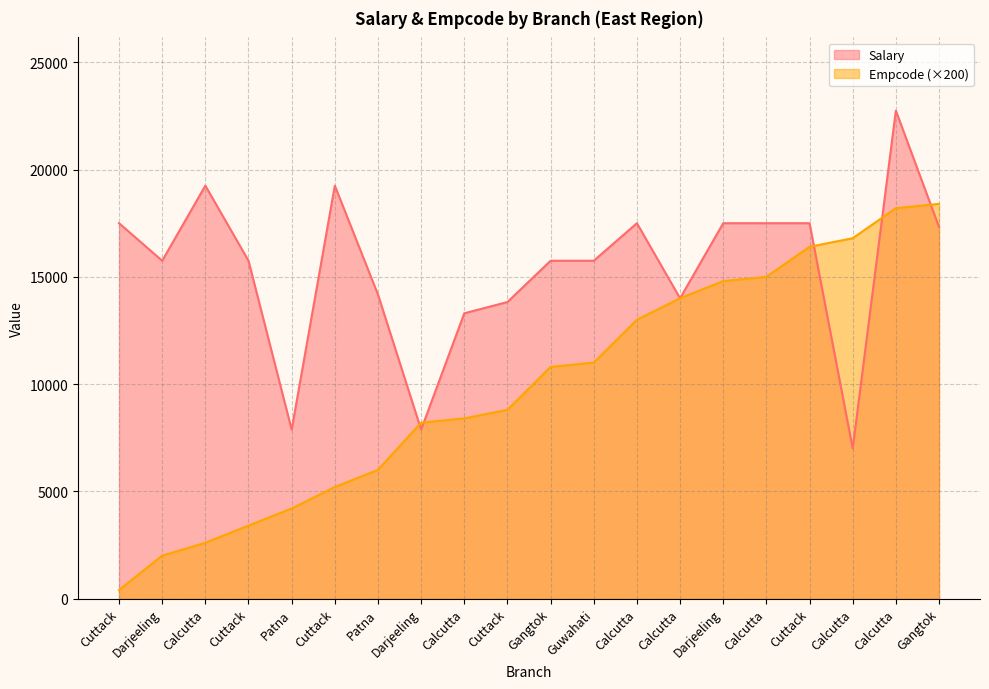

Reading left to right, transcribe all the data shown in this chart.

Salary: Cuttack=17500	Darjeeling=15750	Calcutta=19250	Cuttack=15750	Patna=7875	Cuttack=19250	Patna=14175	Darjeeling=7875	Calcutta=13300	Cuttack=13825	Gangtok=15750	Guwahati=15750	Calcutta=17500	Calcutta=14000	Darjeeling=17500	Calcutta=17500	Cuttack=17500	Calcutta=7000	Calcutta=22750	Gangtok=17325
Empcode: Cuttack=400	Darjeeling=2000	Calcutta=2600	Cuttack=3400	Patna=4200	Cuttack=5200	Patna=6000	Darjeeling=8200	Calcutta=8400	Cuttack=8800	Gangtok=10800	Guwahati=11000	Calcutta=13000	Calcutta=14000	Darjeeling=14800	Calcutta=15000	Cuttack=16400	Calcutta=16800	Calcutta=18200	Gangtok=18400